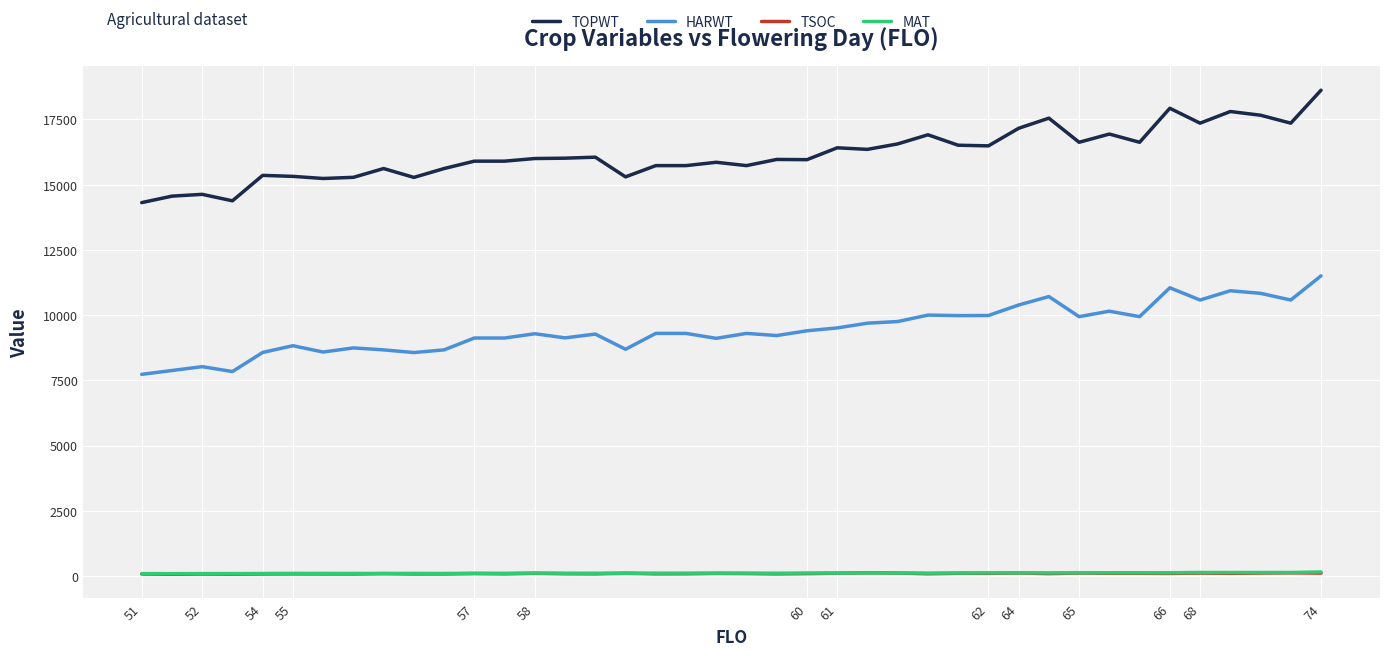

Which series has the widest spread of values?

TOPWT